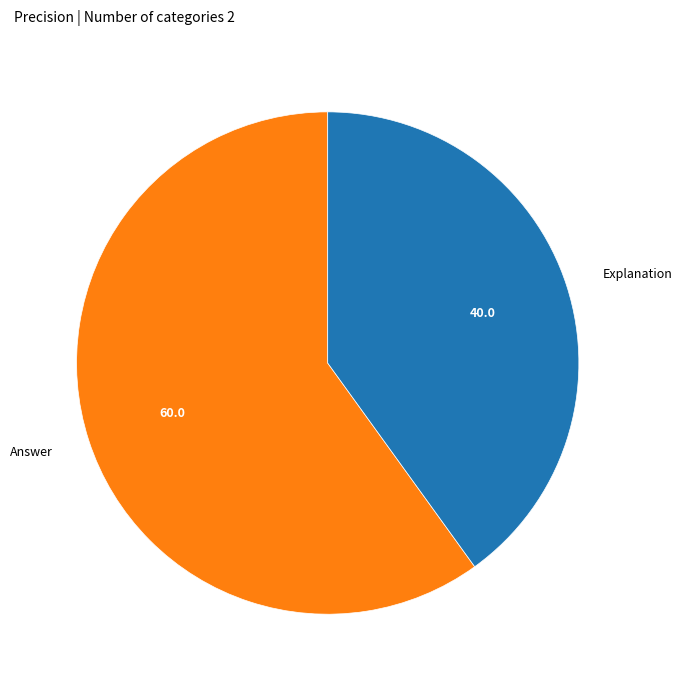

Is there any slice that represents more than half of the pie?

Yes